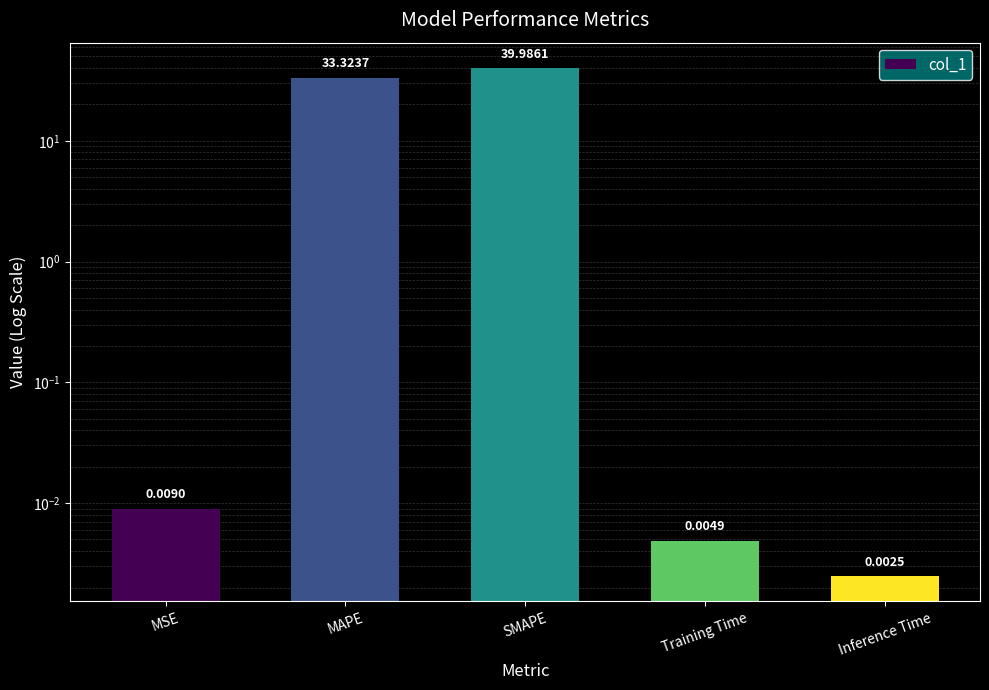

Where is the data nearest to the value 19?

MAPE